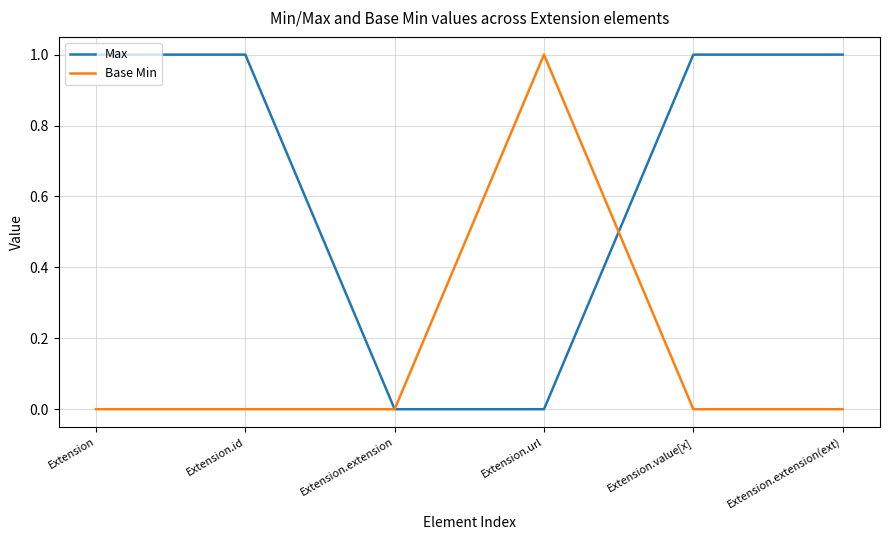

The Max series shows 1 at Extension. True or false?

True